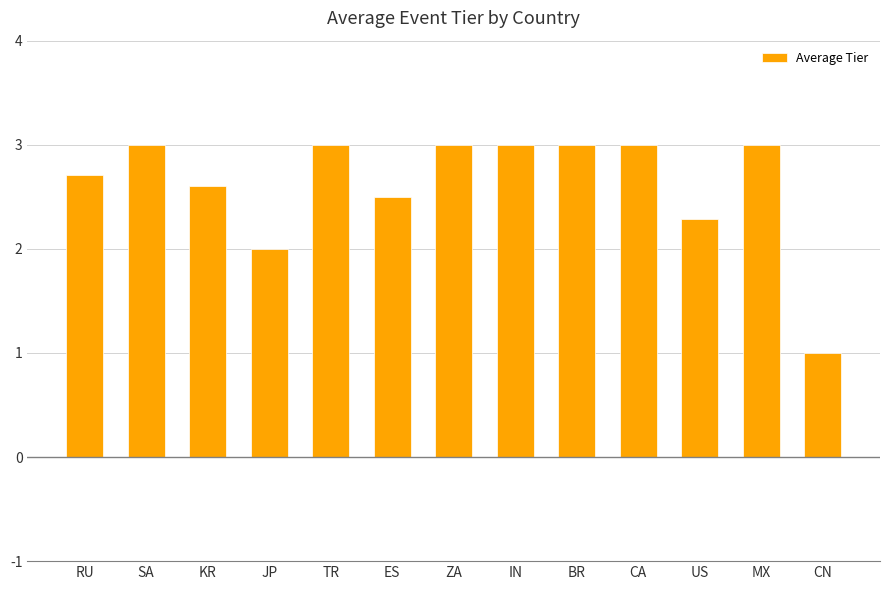

What is the smallest value displayed?

1.0